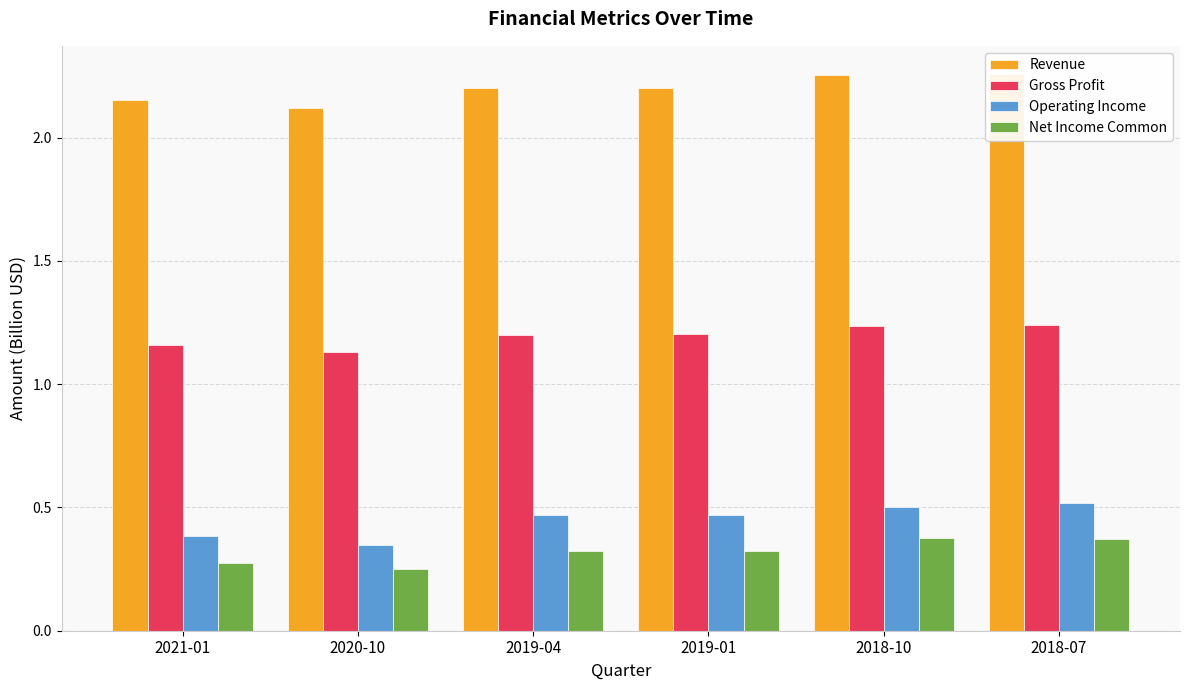

What are all the series names shown in the legend?

Revenue, Gross Profit, Operating Income, Net Income Common